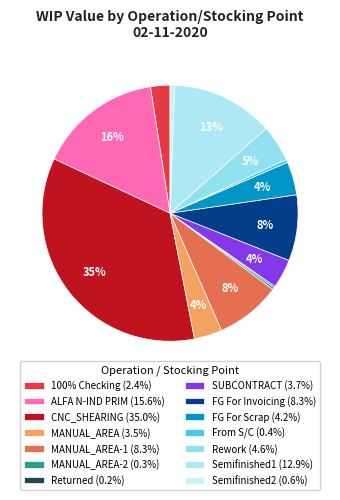

Does any single category account for the majority?

No